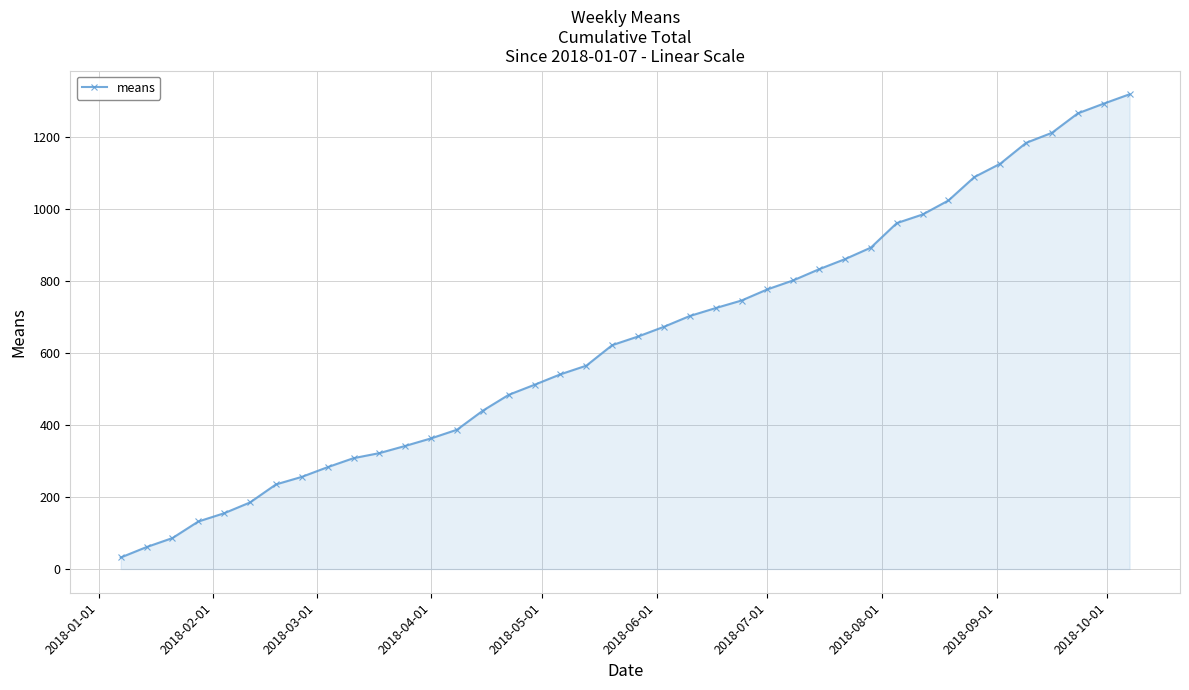

What is the greatest value displayed?

1319